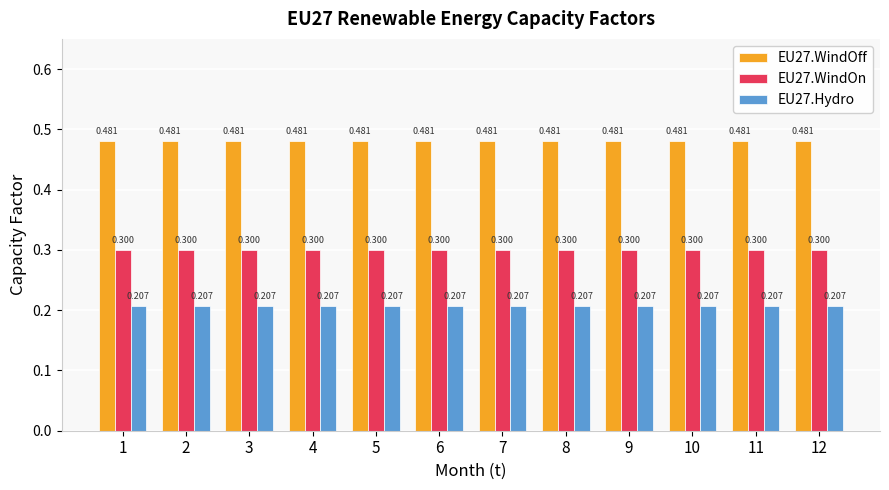

How many groups of bars are there?

12